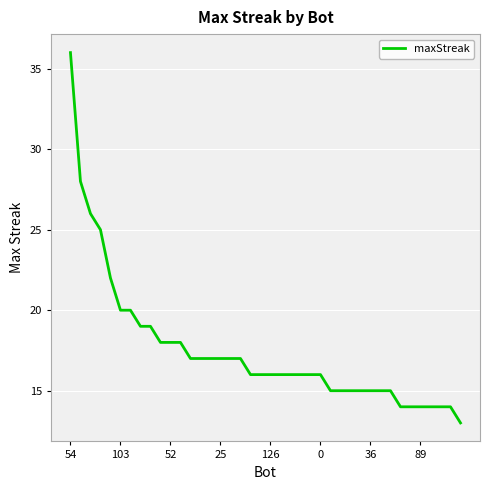

What is the smallest value displayed?

13